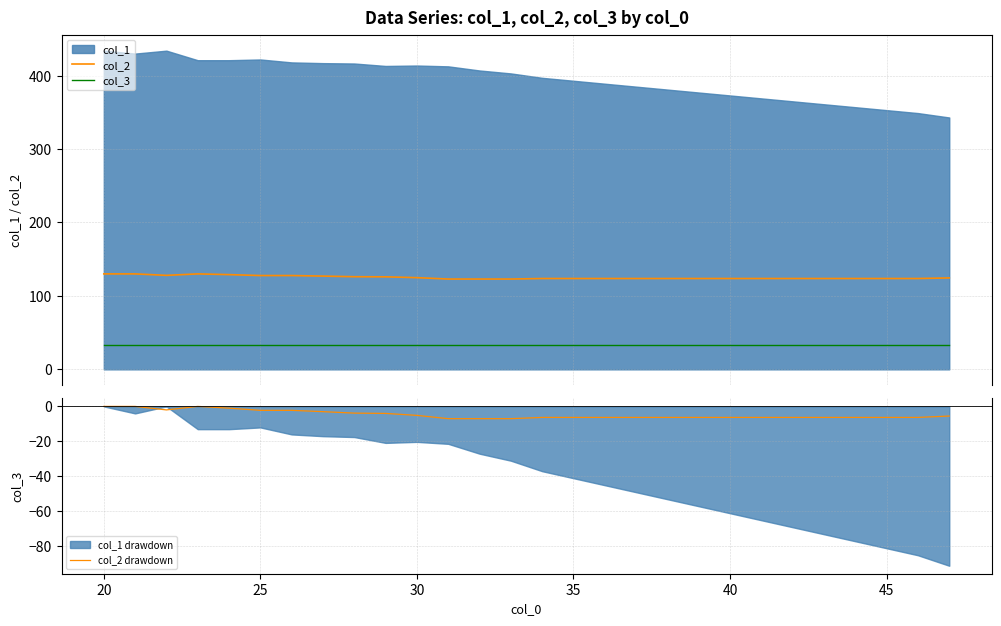

What is the minimum value for col_2 drawdown?

-7.0